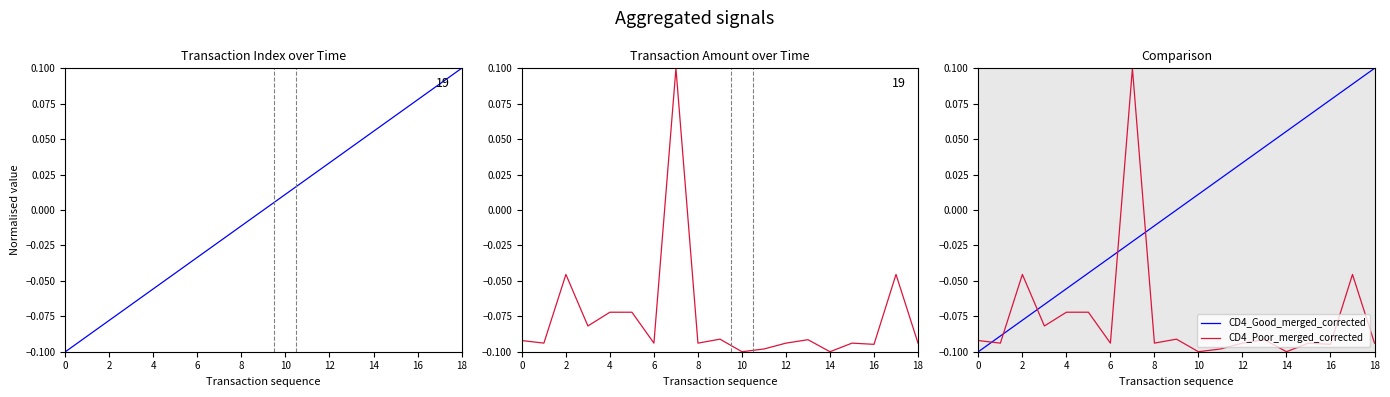

How many values in the amt series exceed 0?

1